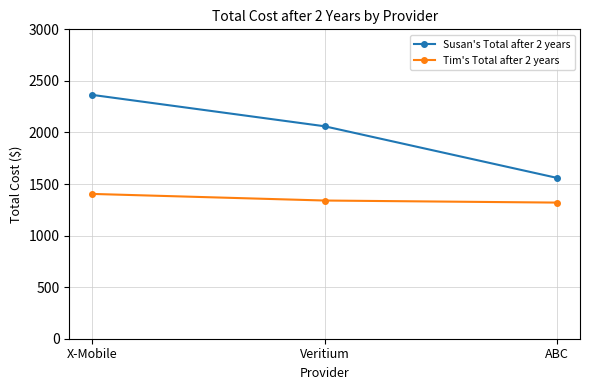

The Tim's Total after 2 years series shows 1340 at Veritium. True or false?

True